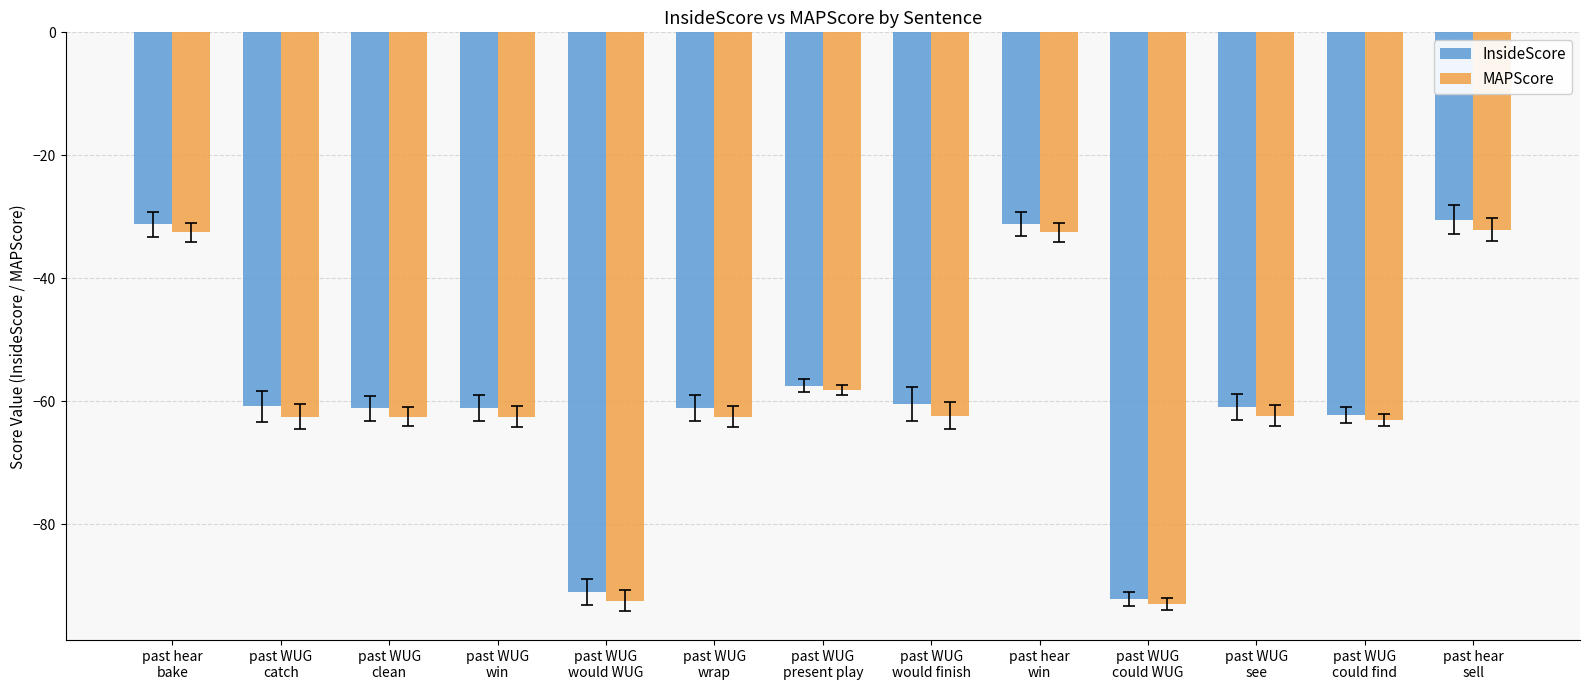

Where does the MAPScore series first go above -62?

past hear
bake